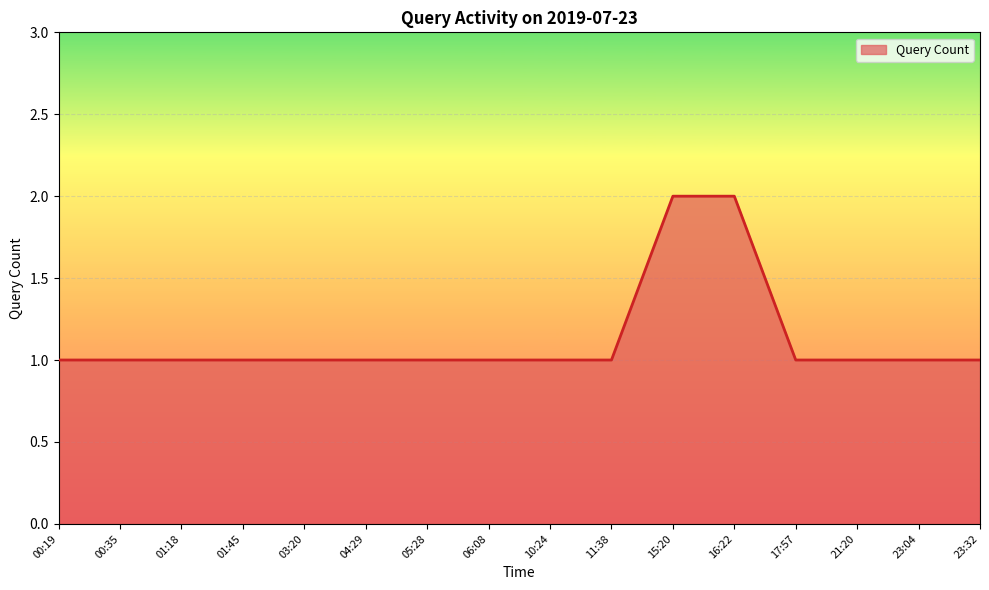

What position from the left is 04:29?

6